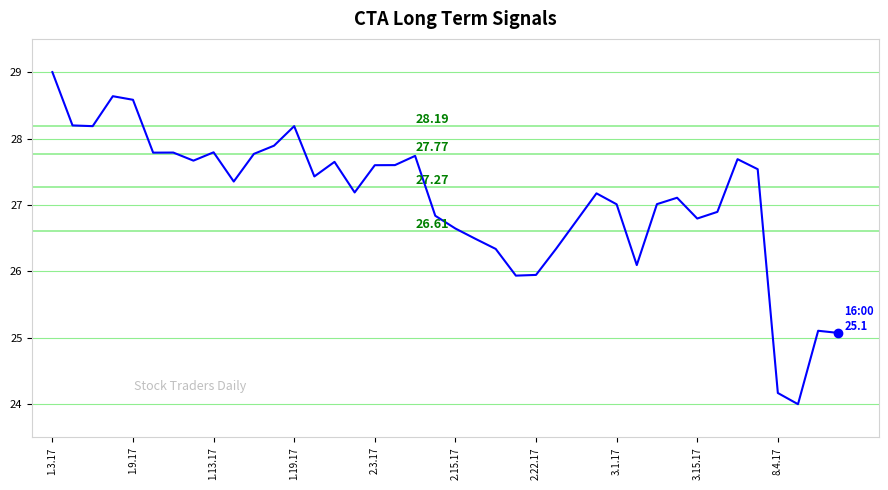

What is the difference between the maximum and minimum values?

5.0